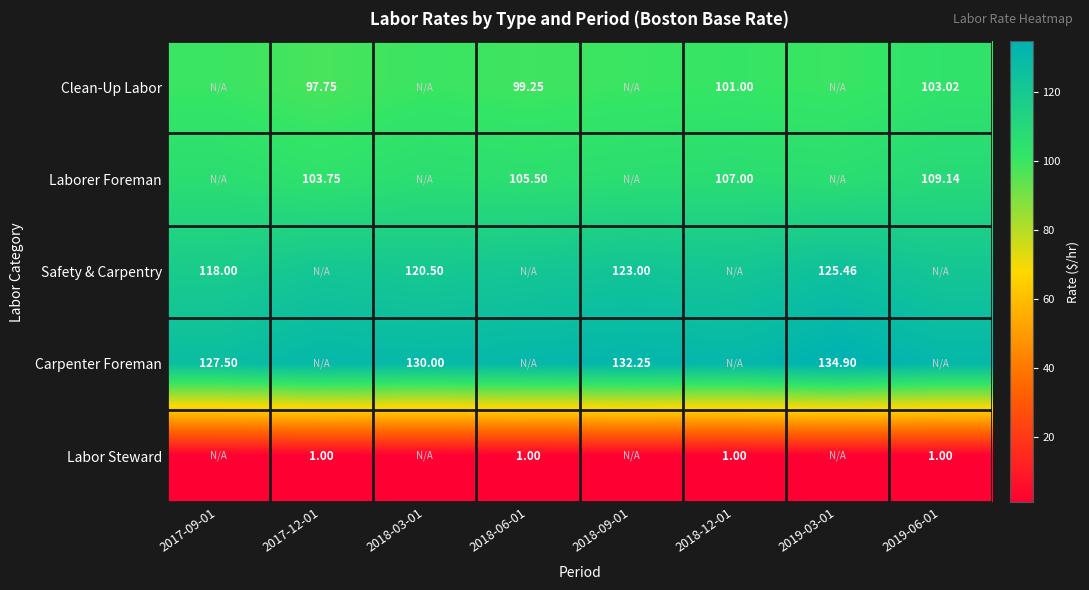

Which series has the largest total across all categories?

Carpenter Foreman